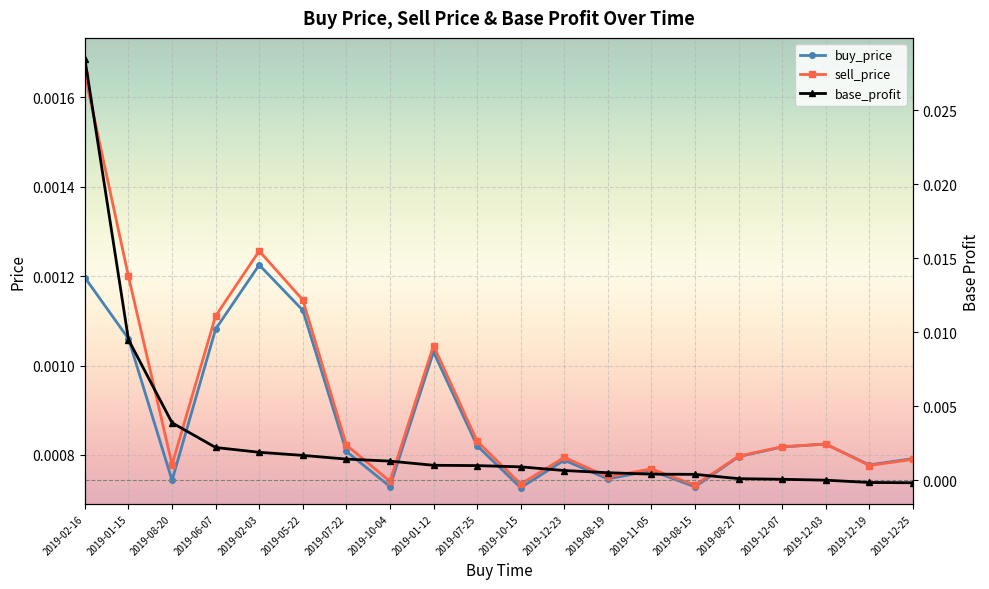

Where is base_profit nearest to the value 0?

2019-12-03